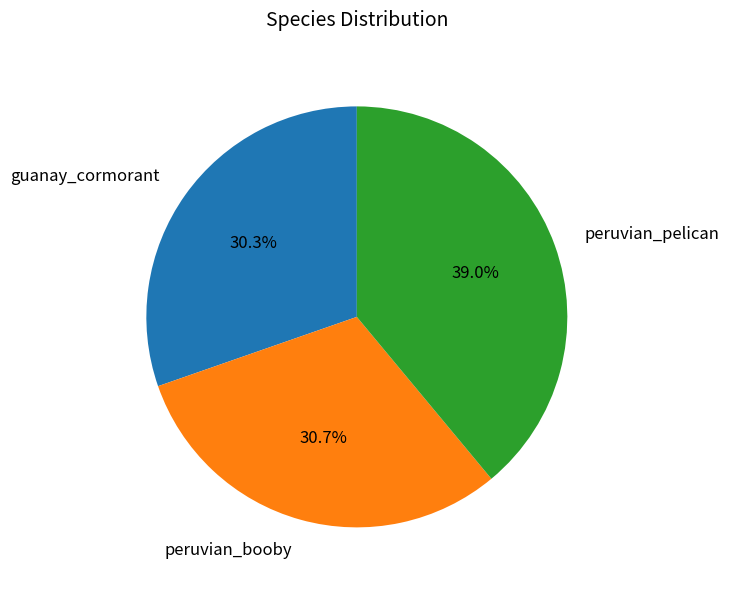

What is the largest slice in the pie chart?

peruvian_pelican